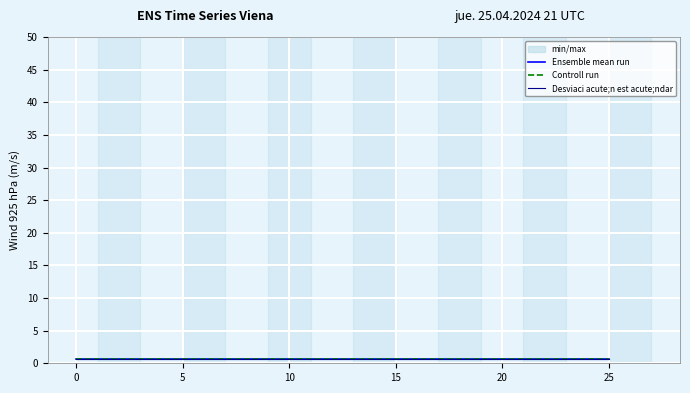

What is the label of the 4th point from the left?

10